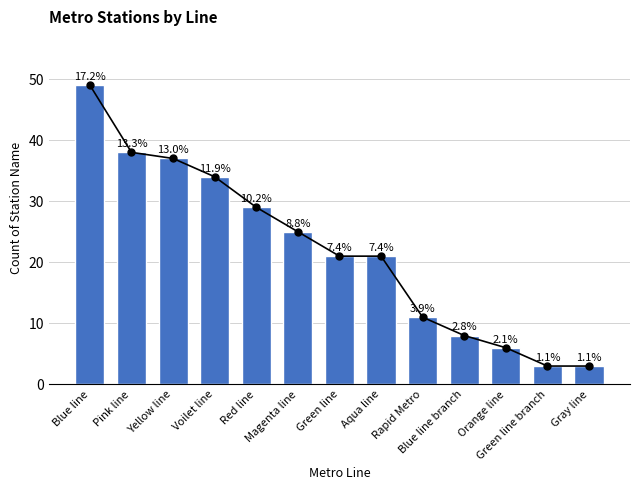

What is the change in value from Blue line to Yellow line?

-12